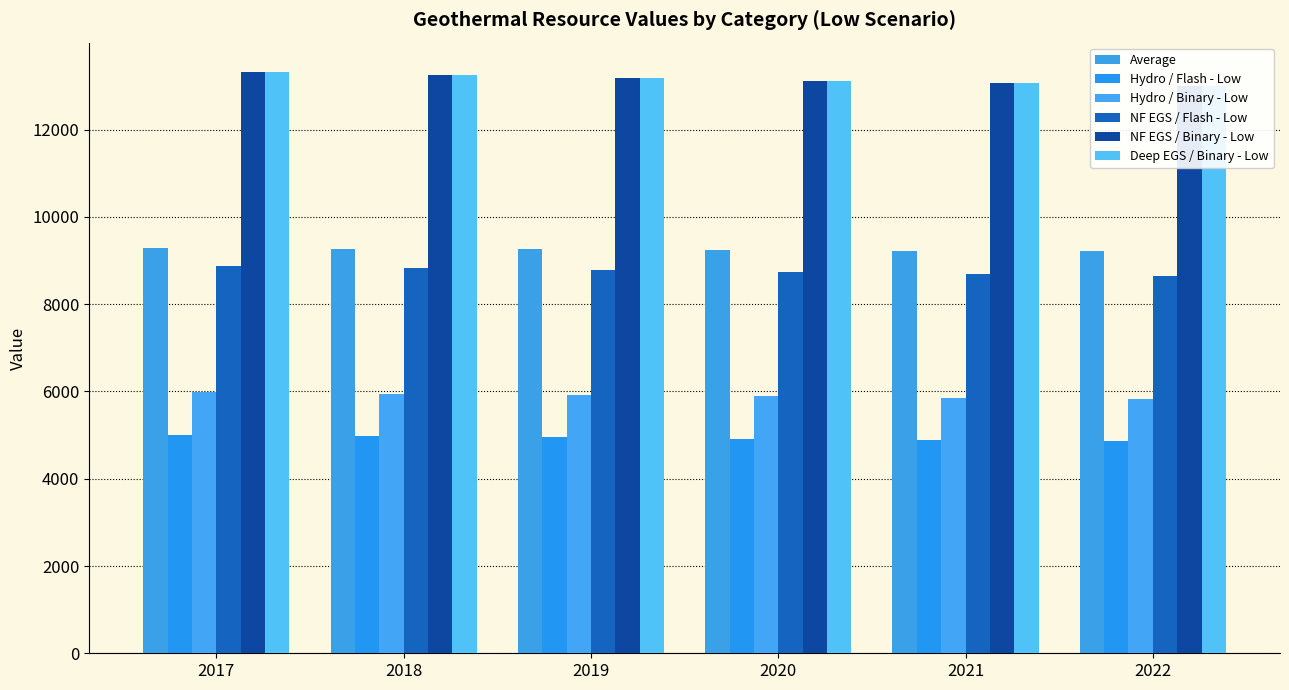

What is the value of the NF EGS / Binary - Low bar at the 2nd from the left?

13261.9